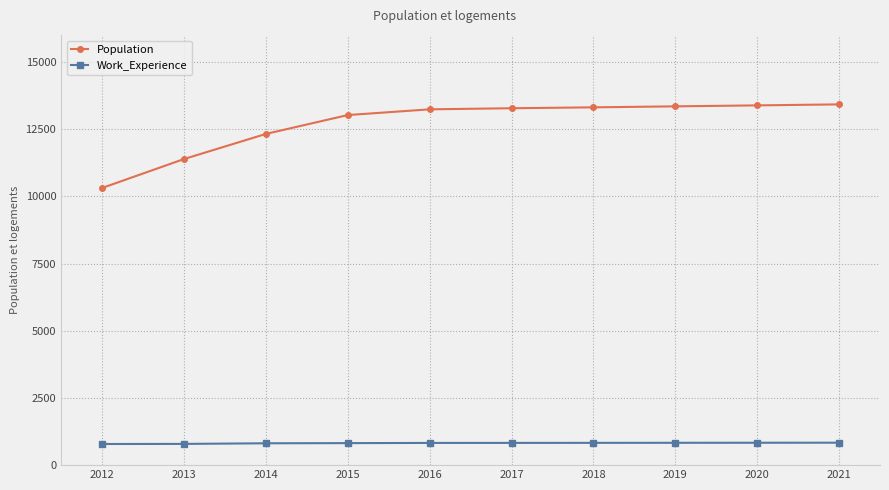

True or false: Population and Work_Experience cross at least once.

False